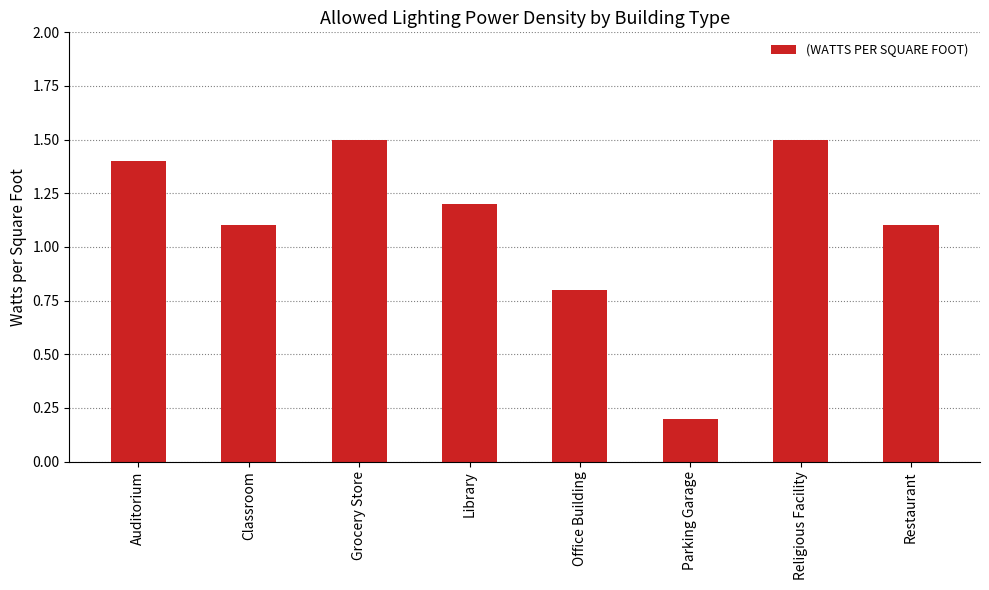

Reading left to right, extract all data points from this chart.

Auditorium=1.4	Classroom=1.1	Grocery Store=1.5	Library=1.2	Office Building=0.8	Parking Garage=0.2	Religious Facility=1.5	Restaurant=1.1